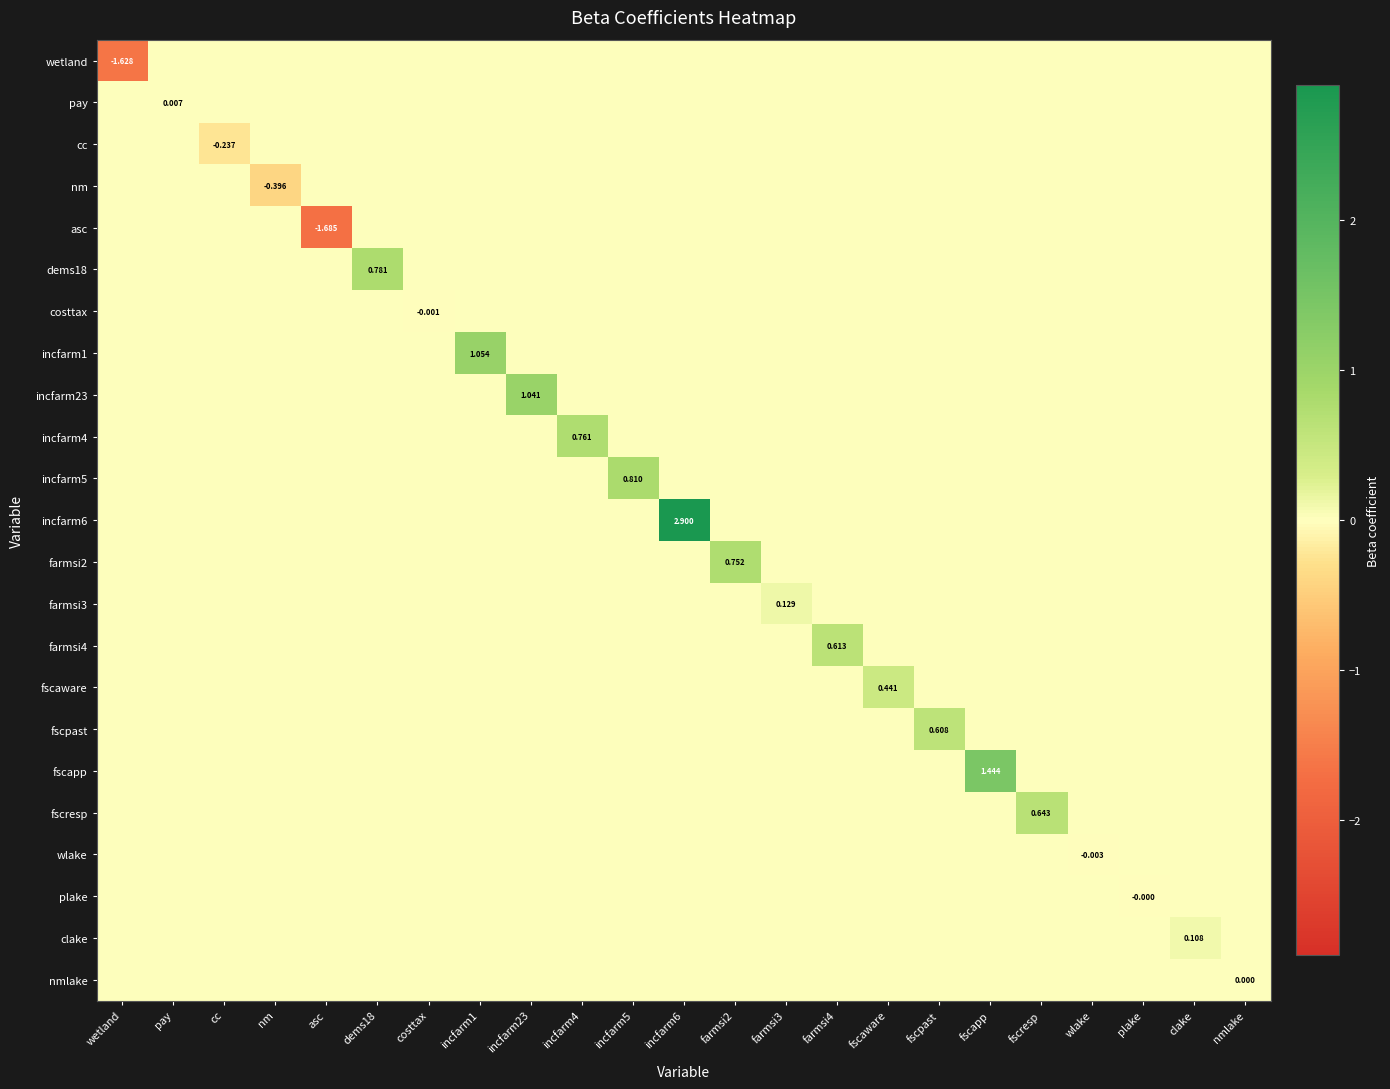

The costtax series shows 0.0 at fscaware. True or false?

True